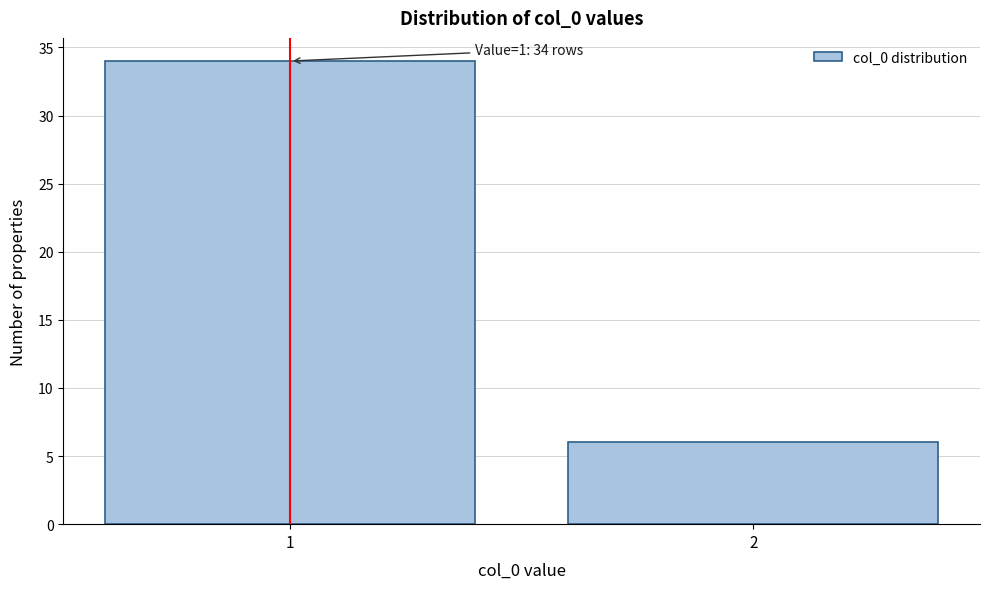

Reading right to left, what are all the values shown in this chart?

6	34